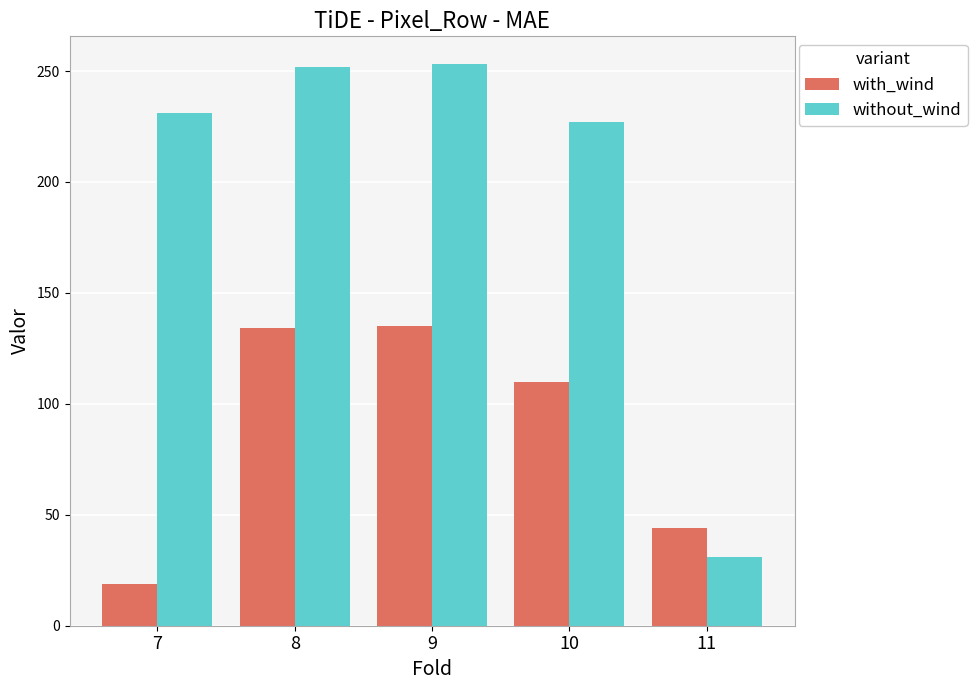

What is the sum of all with_wind values?

442